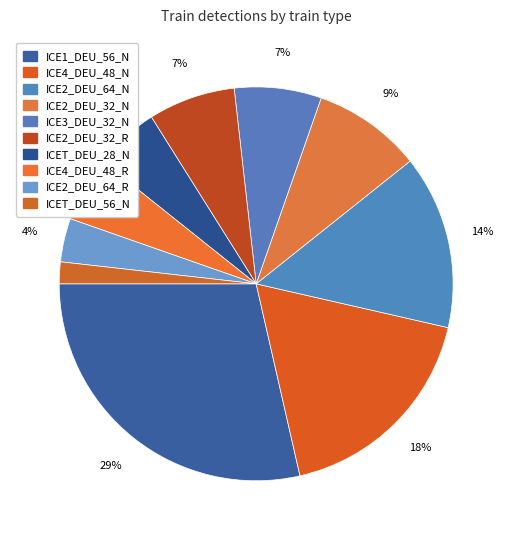

True or false: ICE3_DEU_32_N accounts for 1% of the total.

False